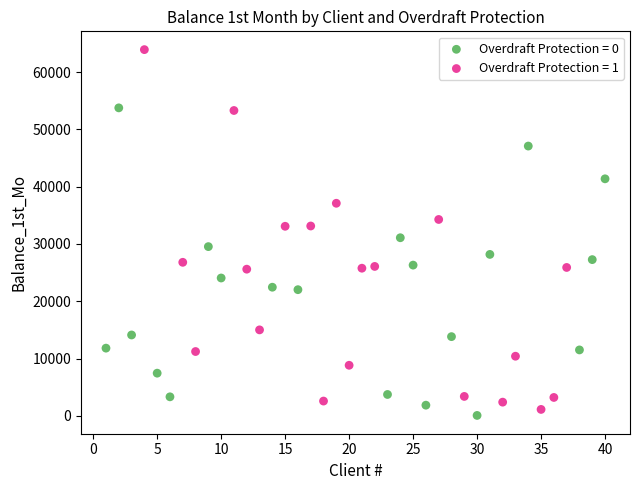

Which series reaches the maximum Y coordinate?

Overdraft Protection = 1